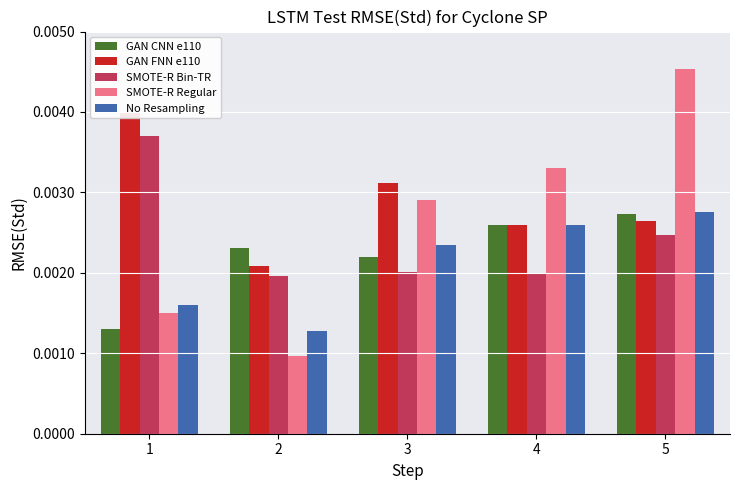

At how many categories does at least one series exceed 0?

5